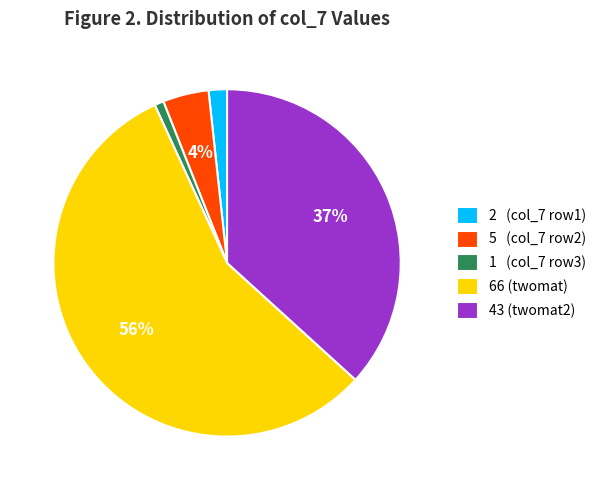

Combined, do 1 (col_7 row3) and 2 (col_7 row1) account for over 50%?

No